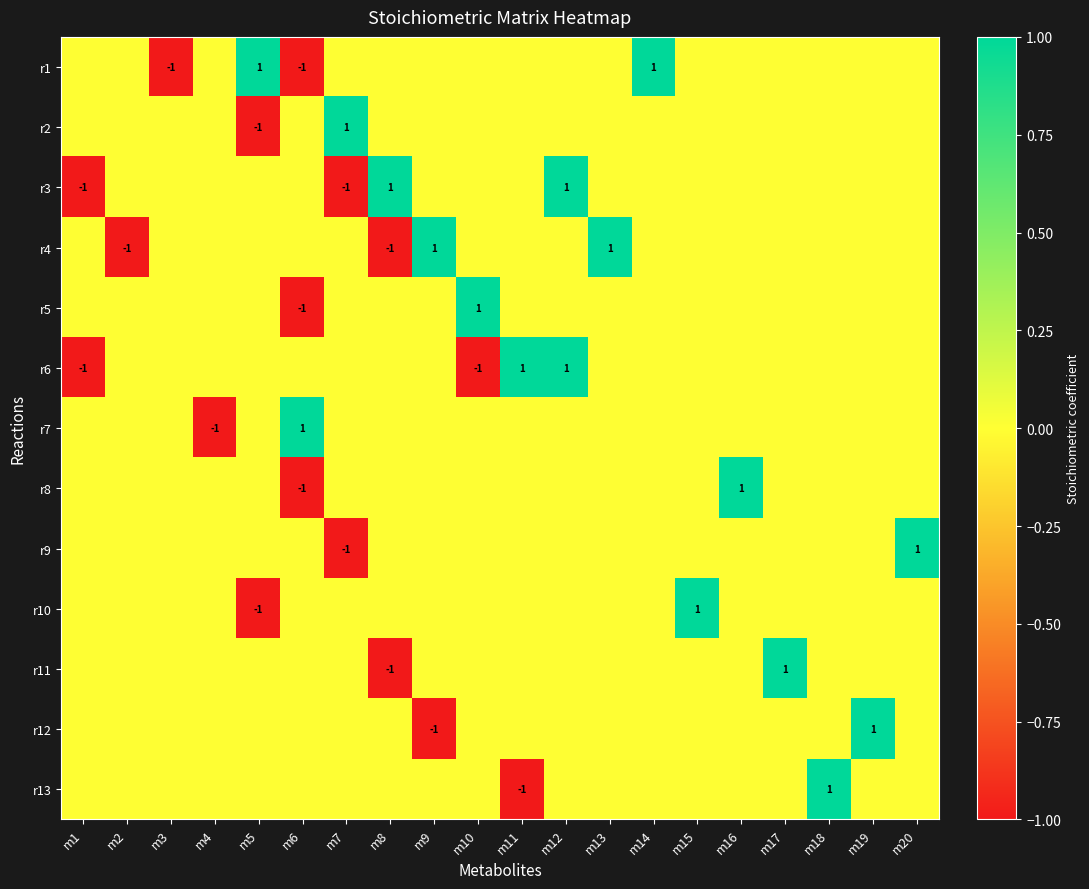

At which category is the sum across all series the highest?

m12